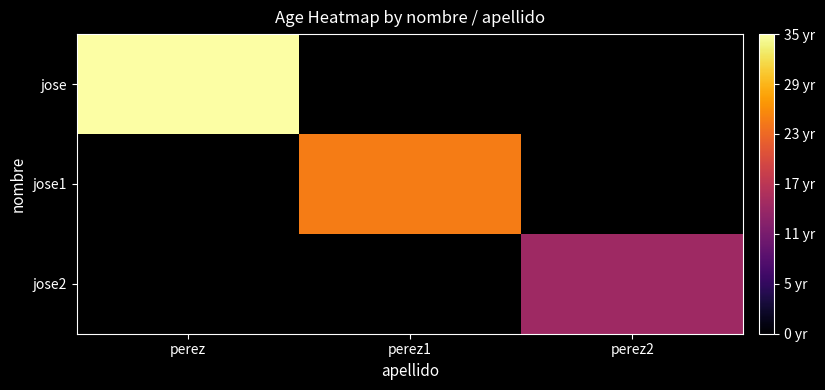

The value of jose2 at perez2 is 23.3. True or false?

False